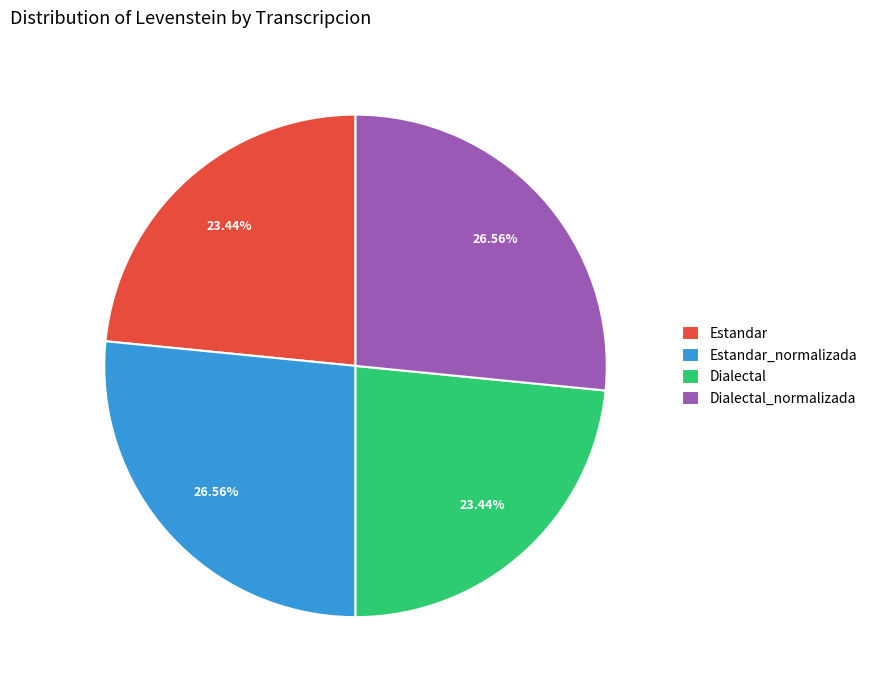

Which has a higher value, Estandar or Dialectal_normalizada?

Dialectal_normalizada